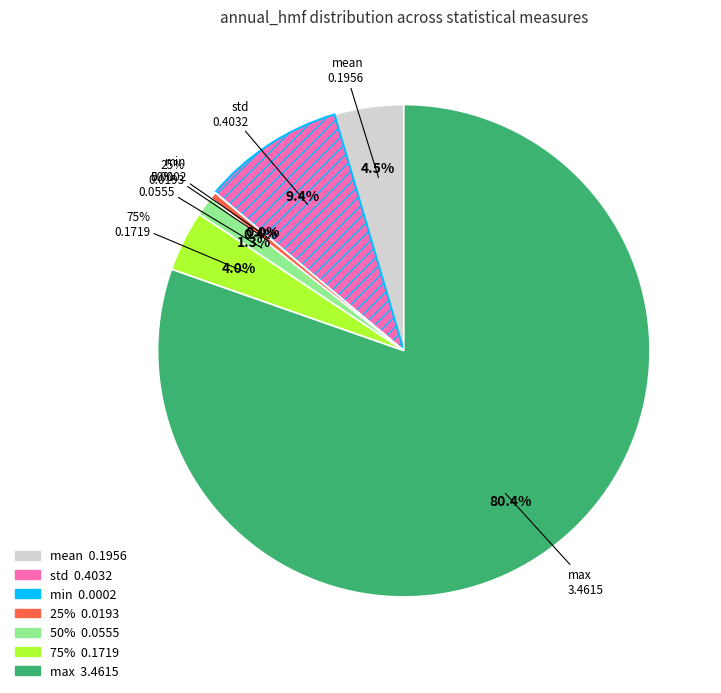

What percentage is the mean slice, to the nearest percent?

5%